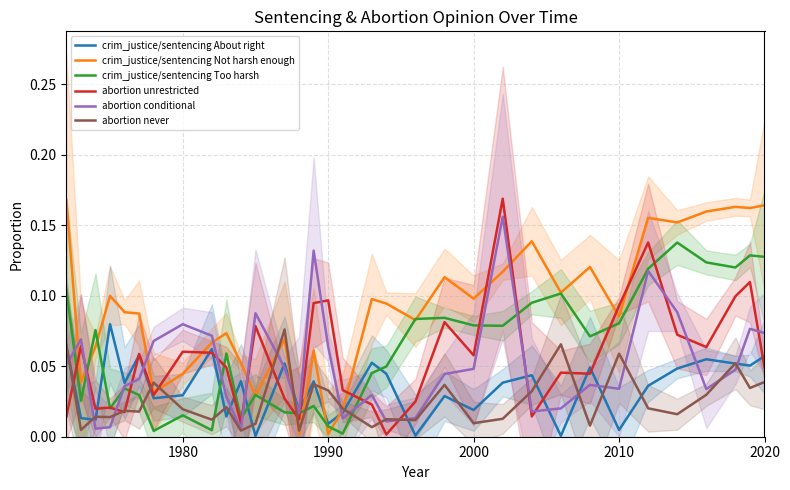

Is it true that abortion unrestricted equals 0.0 at 1990?

False